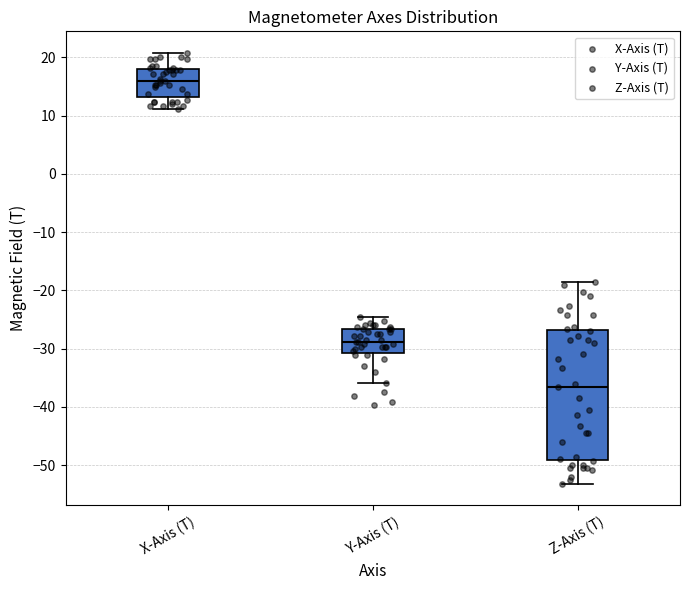

Where does the median line of the box for Z-Axis (T) sit on the y-axis? The values are not printed on the chart, so give them approximately, as read against the axis.

-37